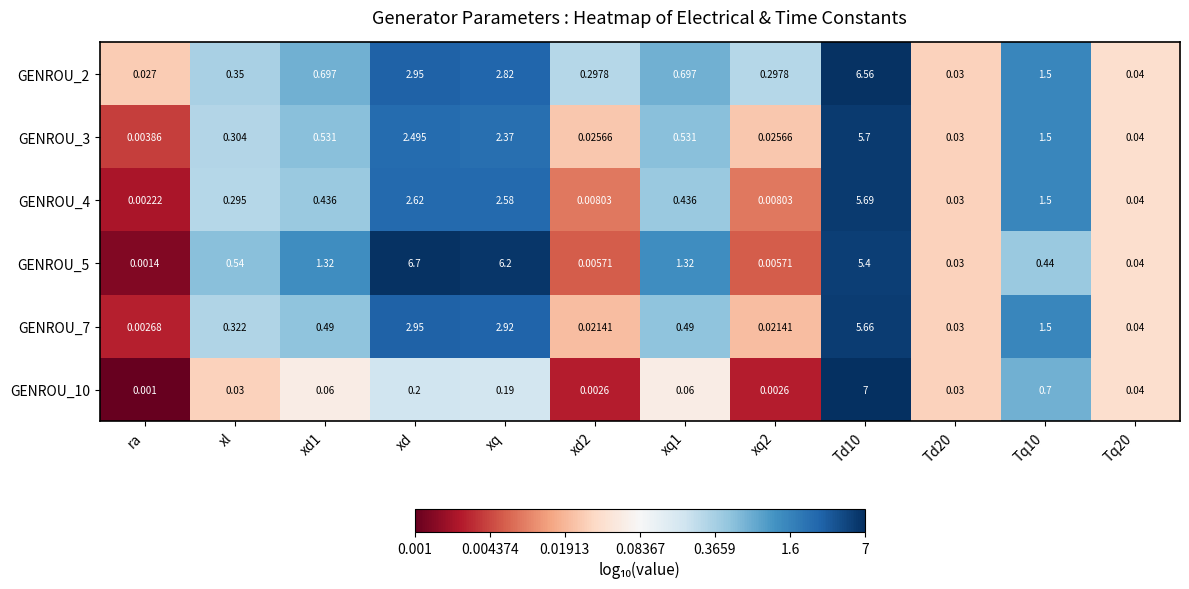

At which label is GENROU_2 closest to 3?

xd